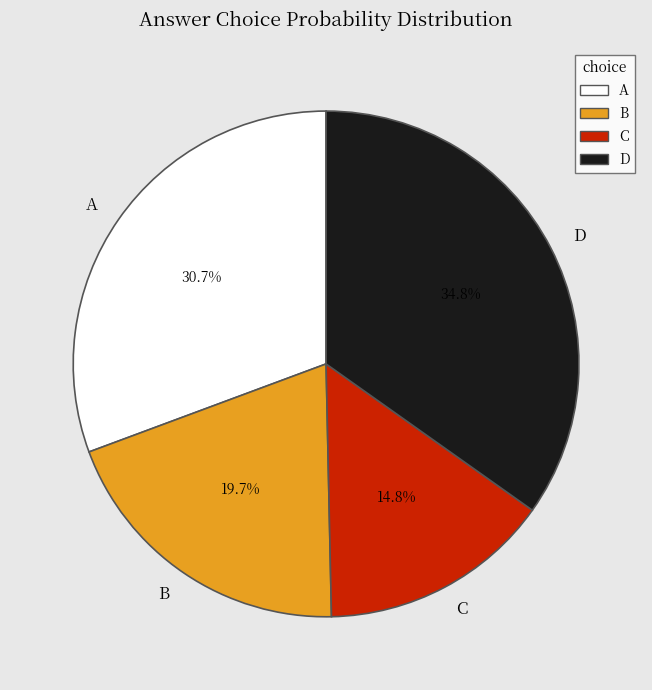

Which category has the biggest portion of the pie?

D